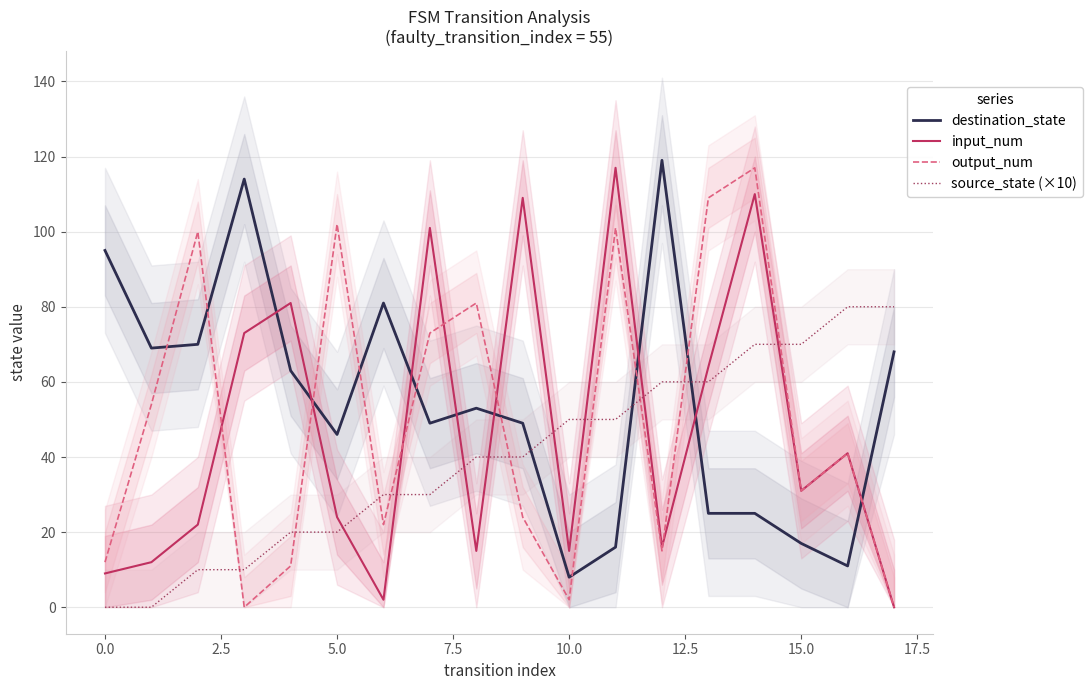

Which series ends up on top after the final intersection of source_state (×10) and destination_state?

source_state (×10)